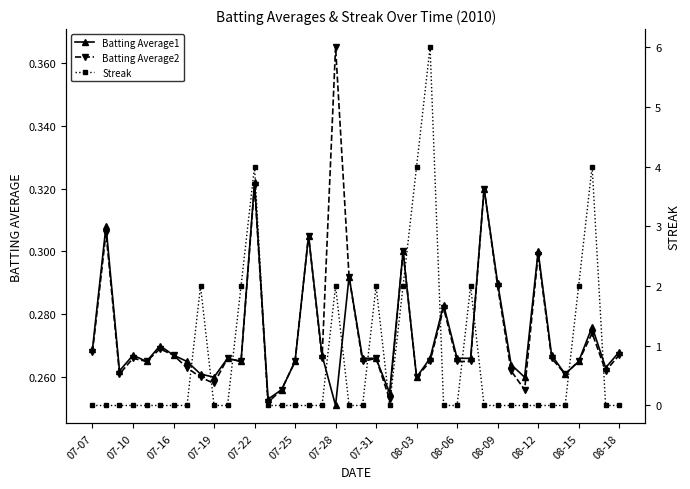

Which series has the largest total across all categories?

Streak